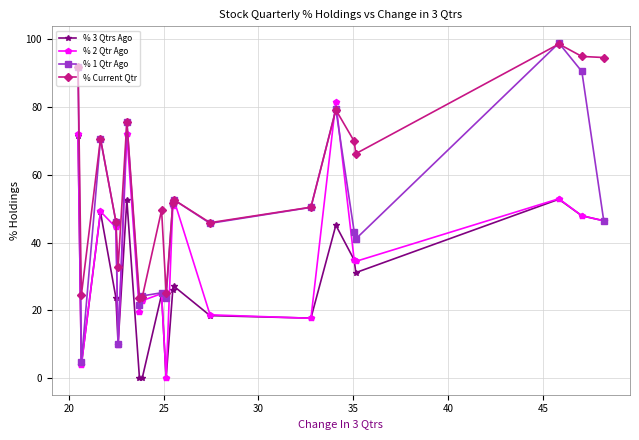

List the series in order of their overall mean, highest first.

% Current Qtr, % 1 Qtr Ago, % 2 Qtr Ago, % 3 Qtrs Ago